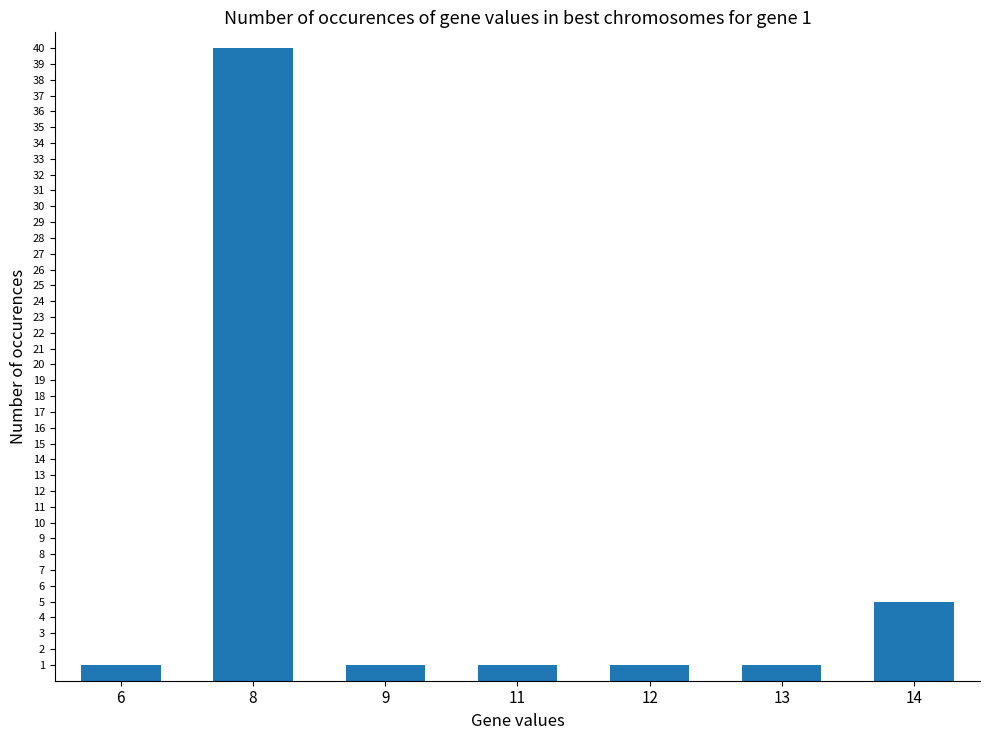

What is the sum of all values?

50